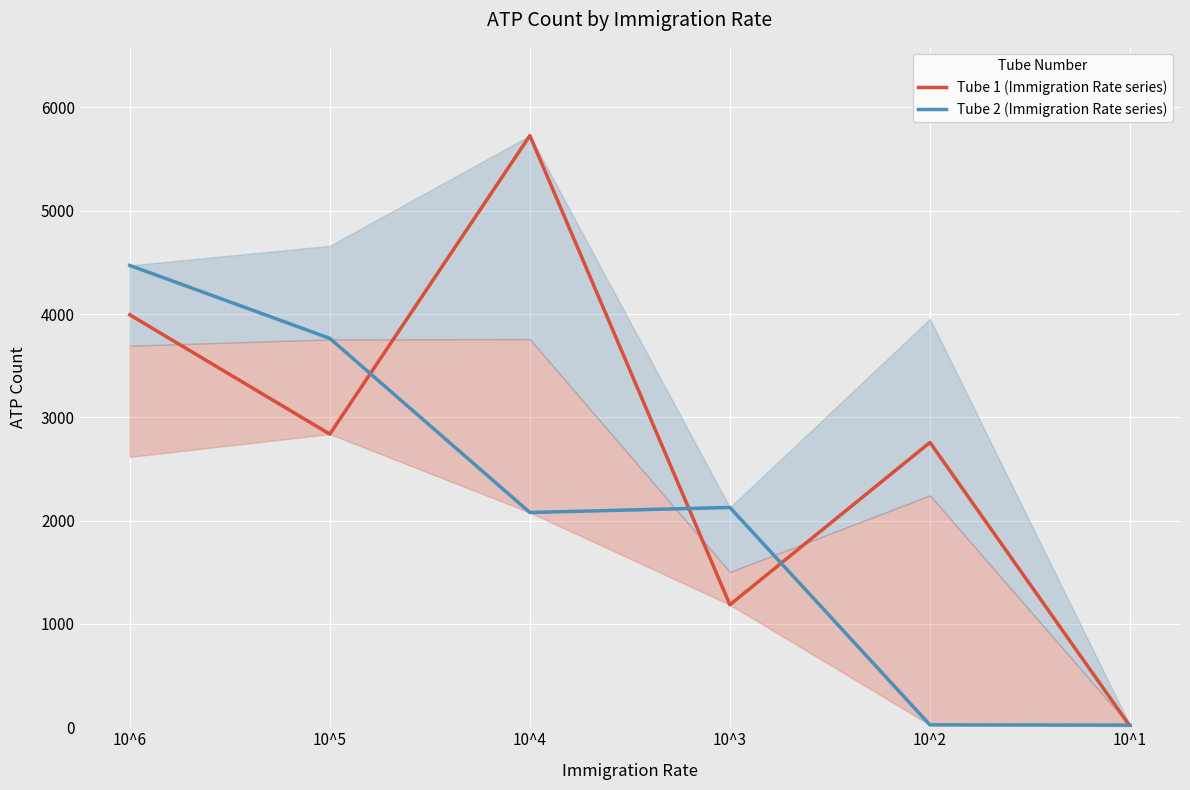

Rank the series at 10^1 from highest to lowest value.

Tube 2 (Immigration Rate series), Tube 1 (Immigration Rate series)